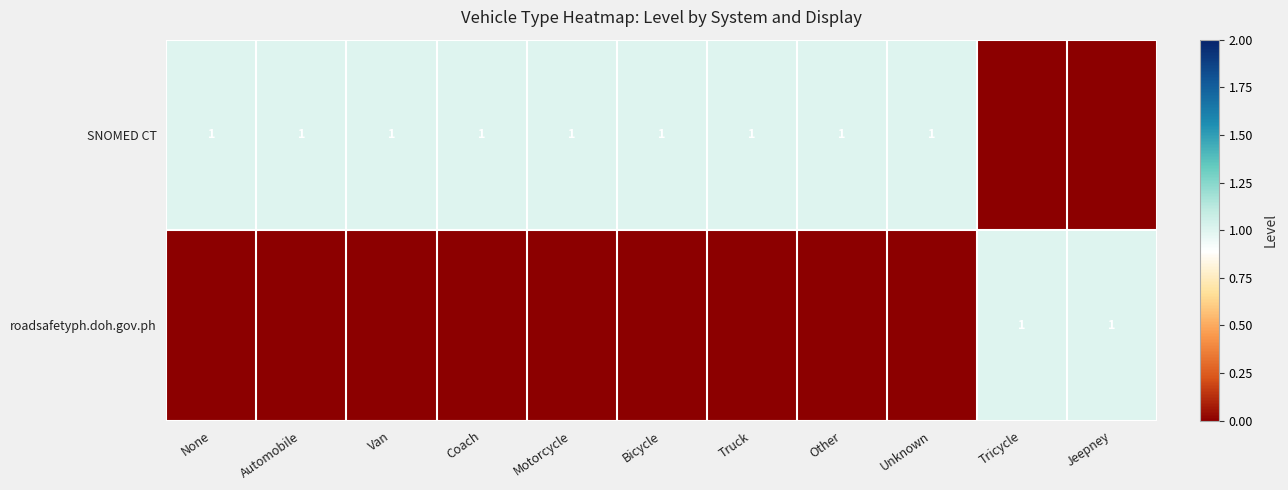

The SNOMED CT series shows 1 at Automobile. True or false?

True